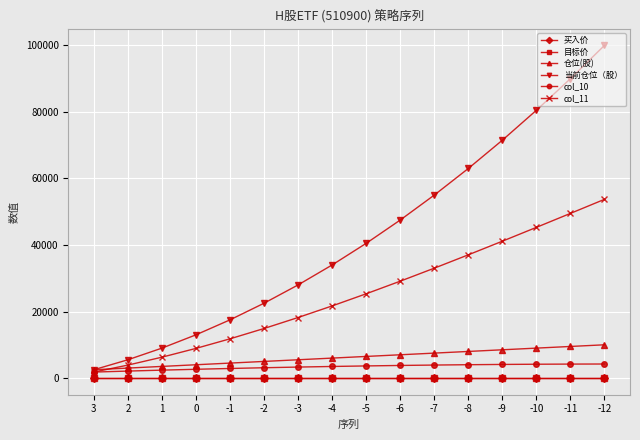

What is the difference between the maximum and minimum values in the 当前仓位（股） series?

97500.0